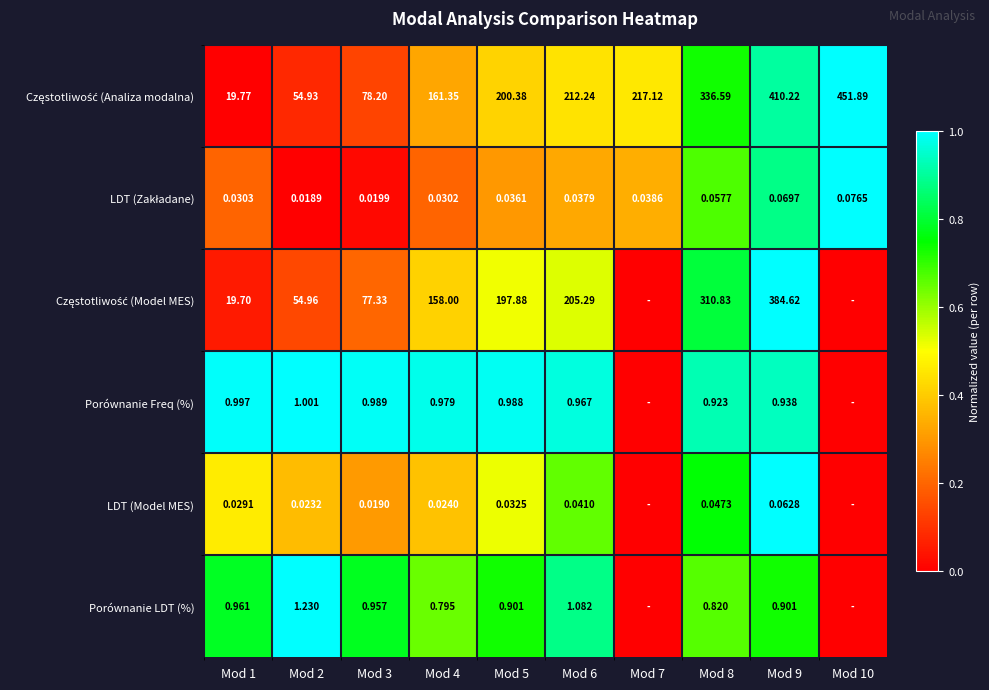

Is the value of LDT (Model MES) at Mod 9 greater than the value of Porównanie Freq (%) at Mod 1?

No